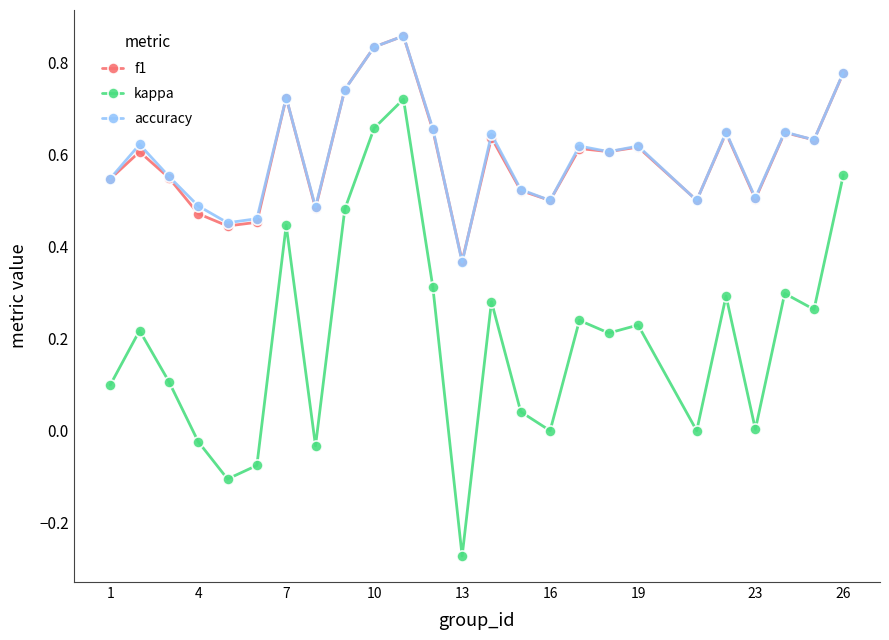

True or false: kappa and accuracy intersect in this chart.

False